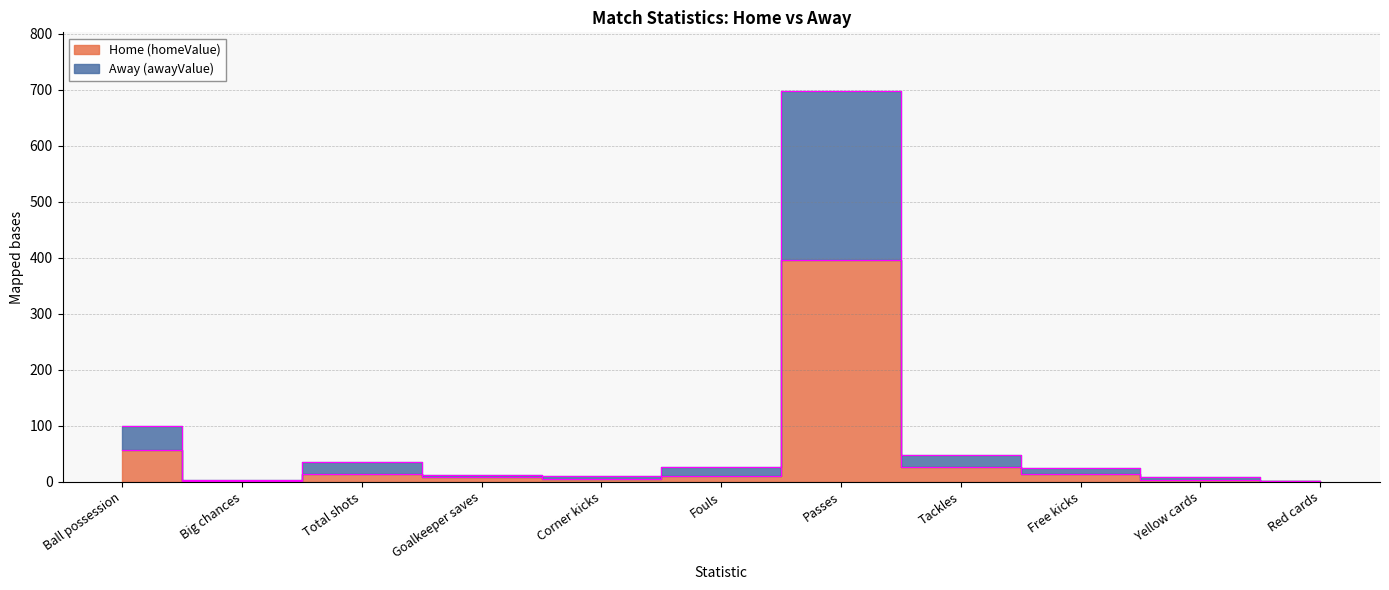

True or false: Home (homeValue) and Away (awayValue) cross at least once.

False